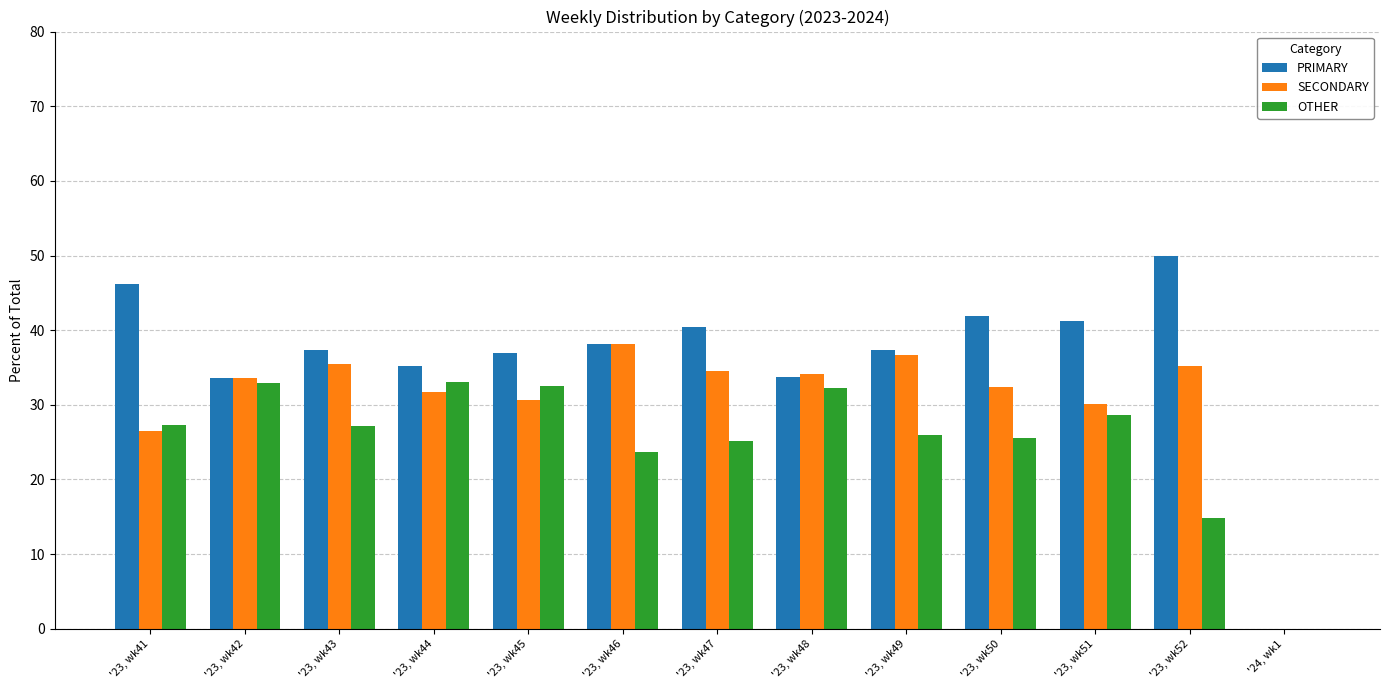

Does the chart contain stacked bars?

No